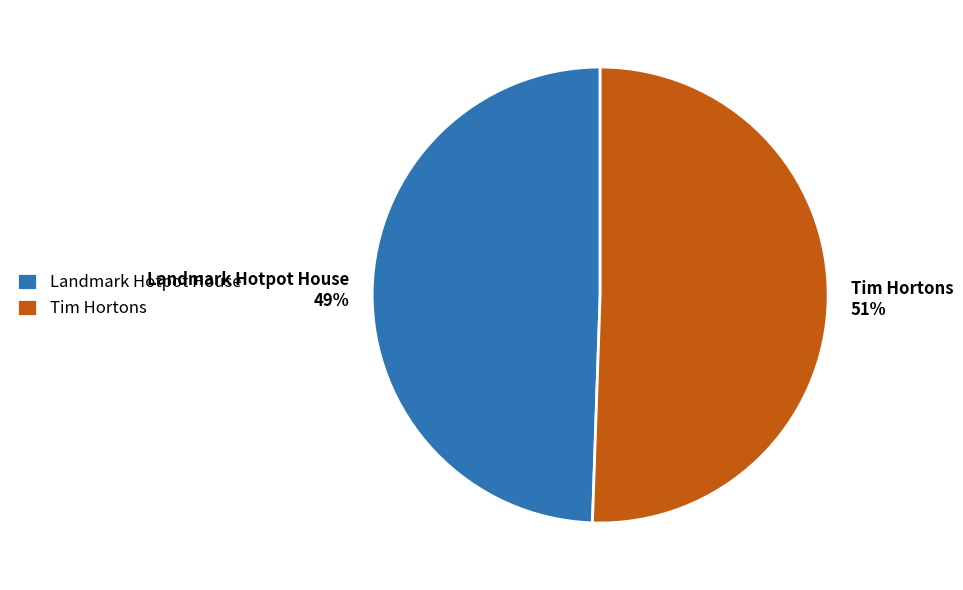

How many slices are in this pie chart?

2